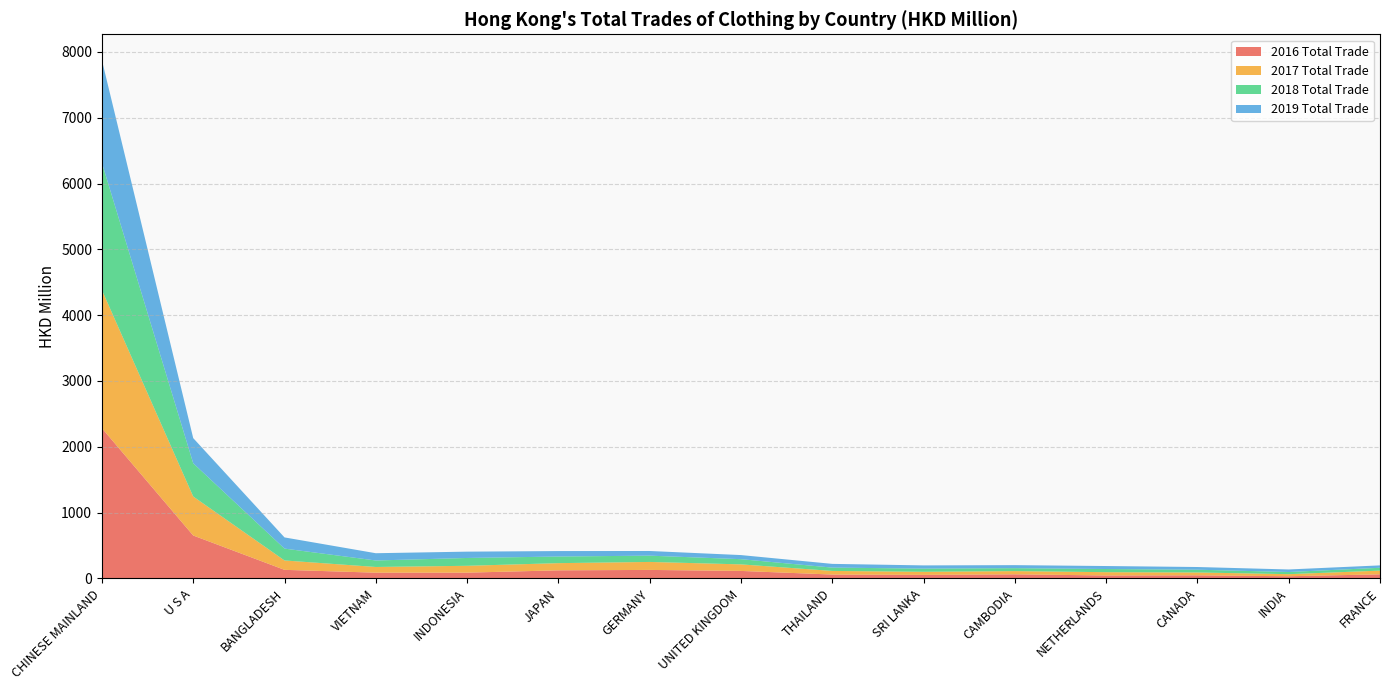

Reading right to left, transcribe all the data shown in this chart.

2016 Total Trade: FRANCE=61.2	INDIA=32.0	CANADA=46.1	NETHERLANDS=43.7	CAMBODIA=61.3	SRI LANKA=52.8	THAILAND=57.9	UNITED KINGDOM=113.0	GERMANY=128.2	JAPAN=121.9	INDONESIA=86.7	VIETNAM=86.2	BANGLADESH=129.4	U S A=651.2	CHINESE MAINLAND=2282.0
2017 Total Trade: FRANCE=56.5	INDIA=31.7	CANADA=43.3	NETHERLANDS=50.0	CAMBODIA=48.9	SRI LANKA=47.0	THAILAND=55.0	UNITED KINGDOM=99.4	GERMANY=121.3	JAPAN=109.3	INDONESIA=104.1	VIETNAM=86.7	BANGLADESH=142.7	U S A=592.9	CHINESE MAINLAND=2099.2
2018 Total Trade: FRANCE=43.1	INDIA=32.7	CANADA=42.0	NETHERLANDS=48.2	CAMBODIA=44.6	SRI LANKA=48.6	THAILAND=50.5	UNITED KINGDOM=79.1	GERMANY=95.6	JAPAN=100.6	INDONESIA=118.9	VIETNAM=98.6	BANGLADESH=180.1	U S A=504.8	CHINESE MAINLAND=1933.3
2019 Total Trade: FRANCE=36.4	INDIA=38.7	CANADA=41.0	NETHERLANDS=45.4	CAMBODIA=46.0	SRI LANKA=48.6	THAILAND=56.7	UNITED KINGDOM=62.5	GERMANY=70.9	JAPAN=82.9	INDONESIA=96.2	VIETNAM=110.5	BANGLADESH=170.1	U S A=382.5	CHINESE MAINLAND=1560.9